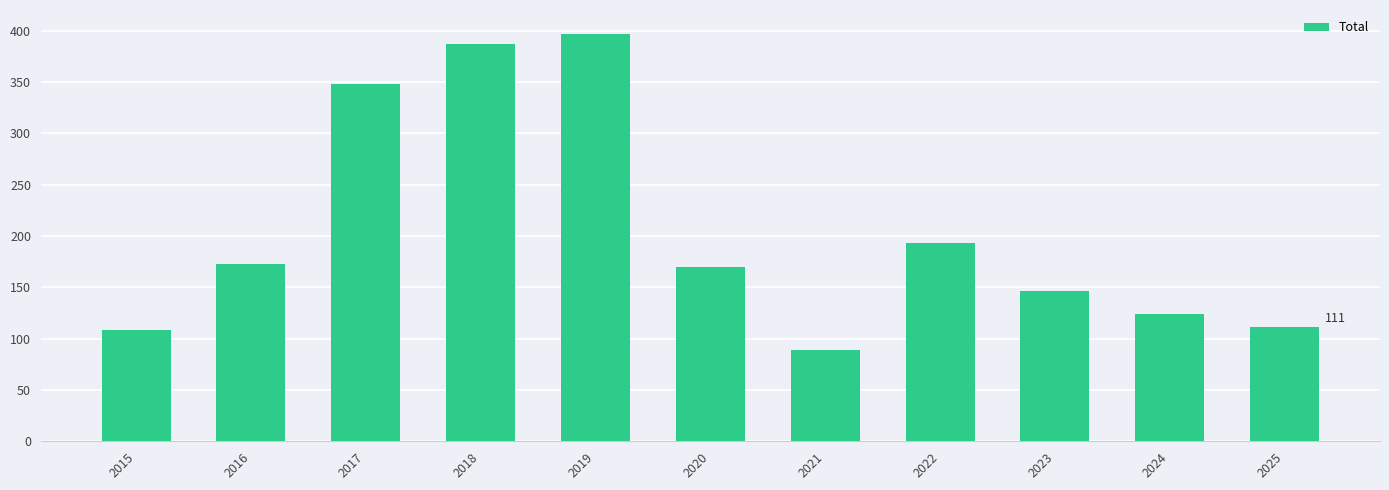

Where does the data first go above 170?

2016